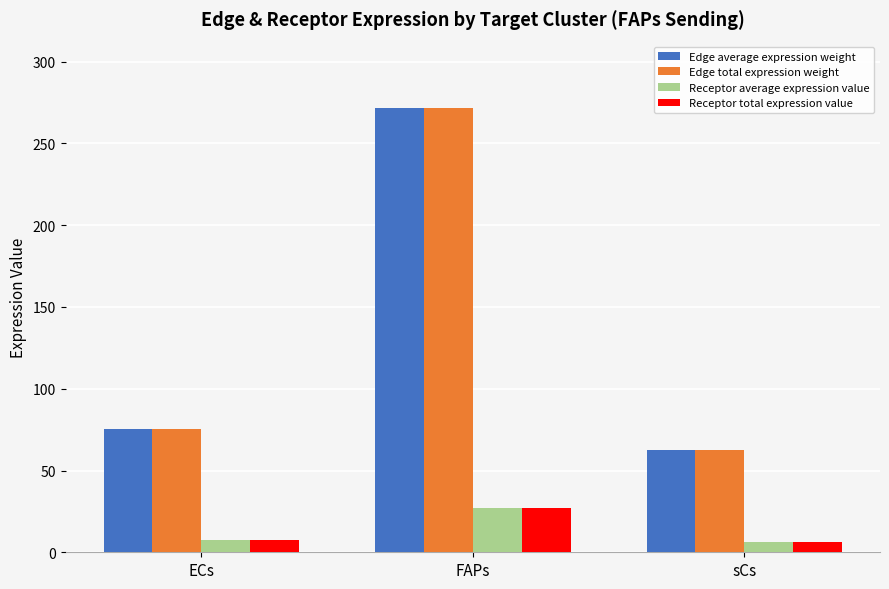

The Receptor total expression value series shows 13.4 at FAPs. True or false?

False